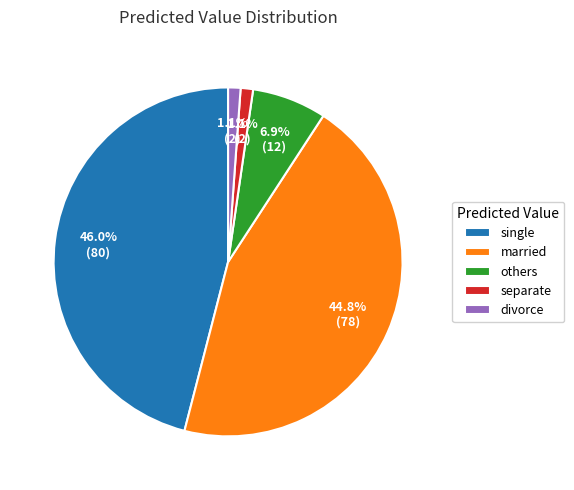

Does any single category account for the majority?

No